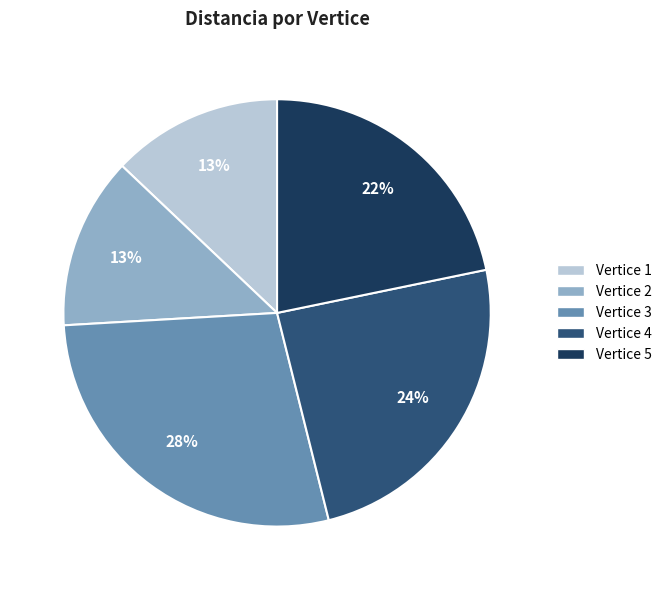

To the nearest percent, what is the average slice percentage?

20%